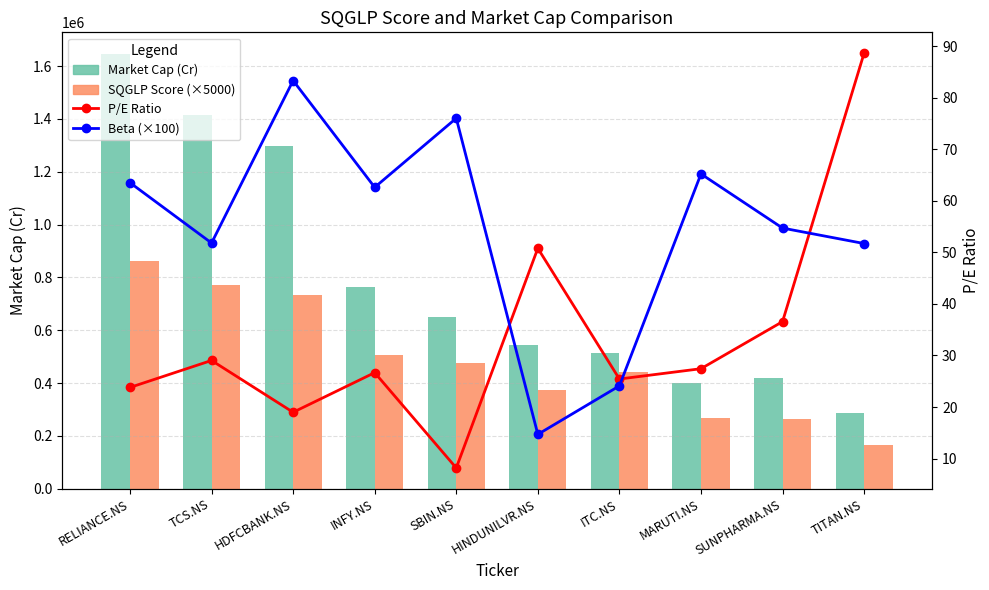

Is it true that P/E Ratio equals 50.8 at HINDUNILVR.NS?

True